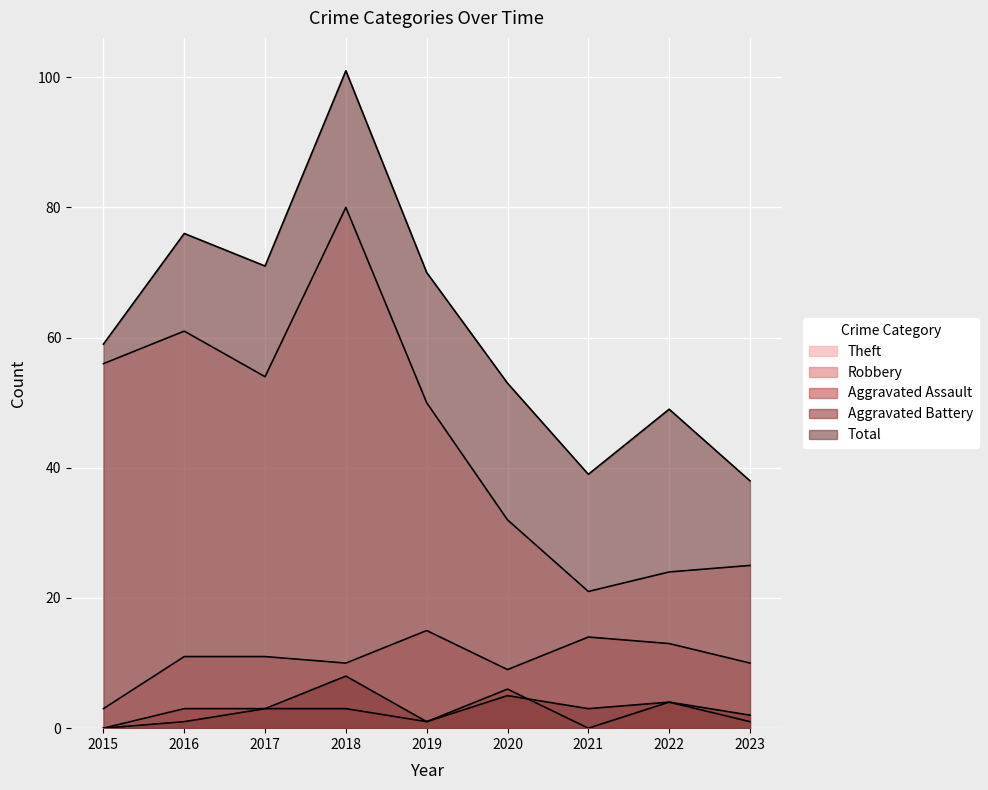

List the labels in order of Robbery value, smallest first.

2015, 2020, 2018, 2023, 2016, 2017, 2022, 2021, 2019